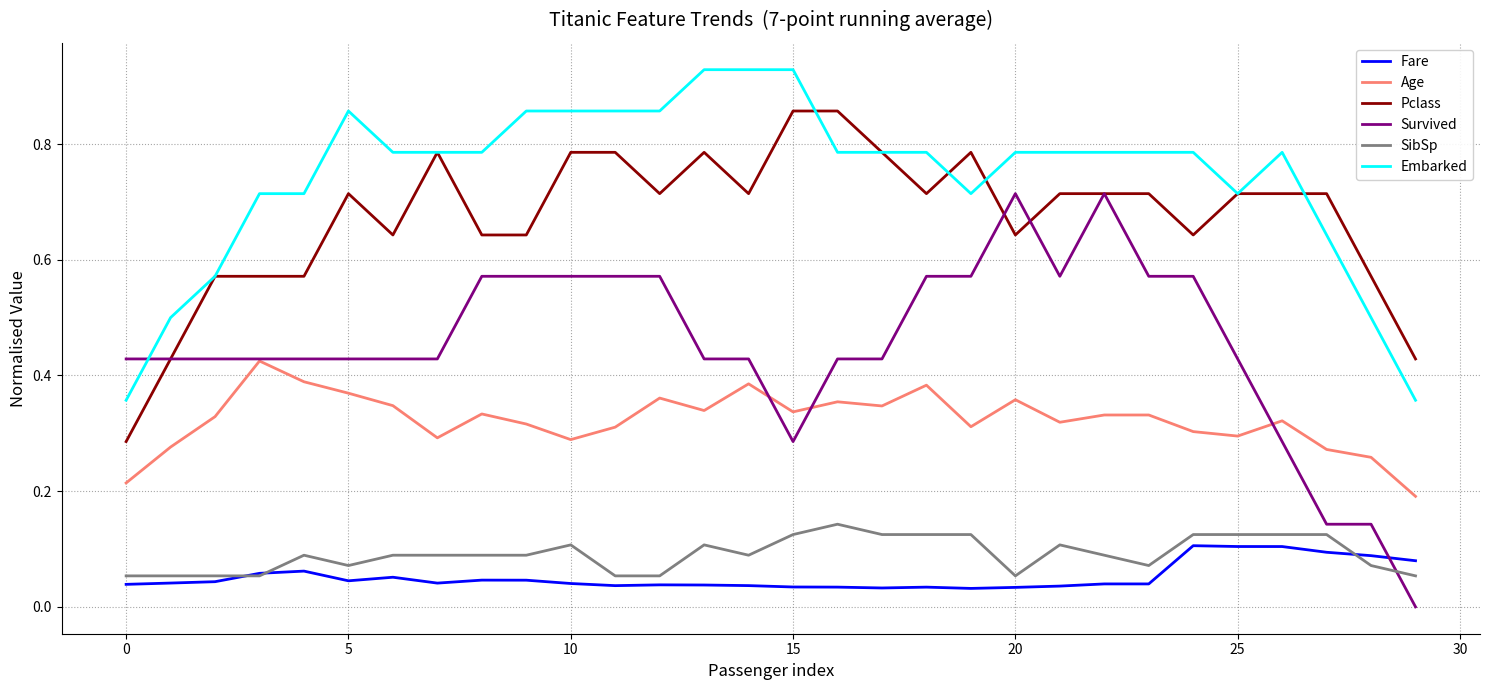

True or false: Fare and Age intersect in this chart.

False